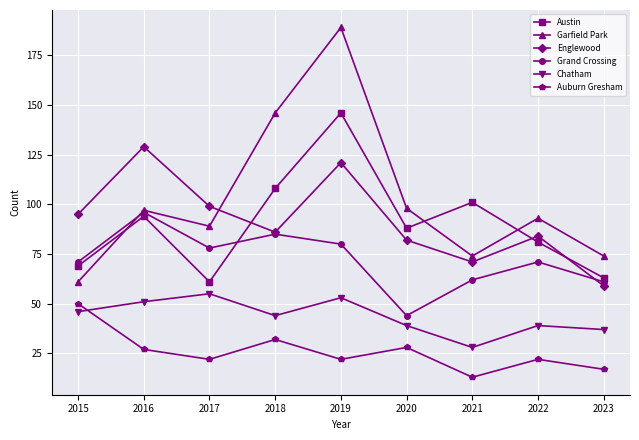

True or false: Garfield Park and Grand Crossing intersect in this chart.

True